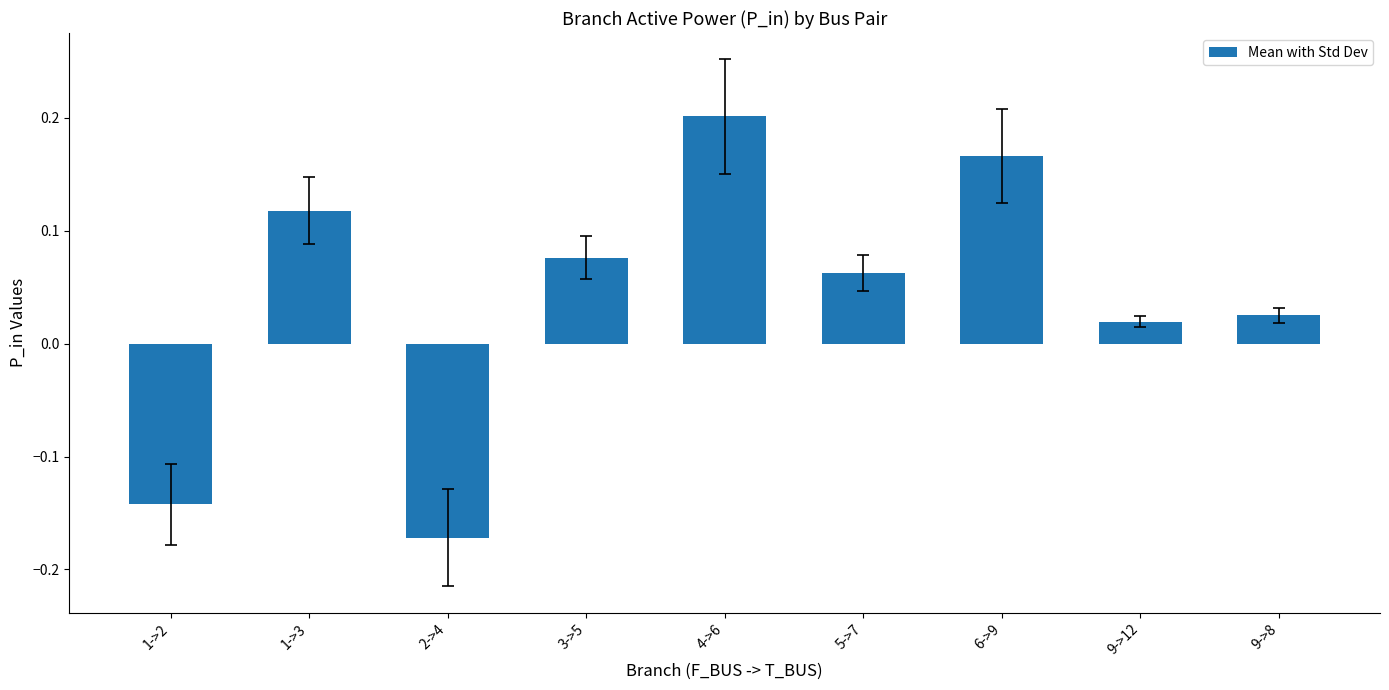

How many values are below zero?

2